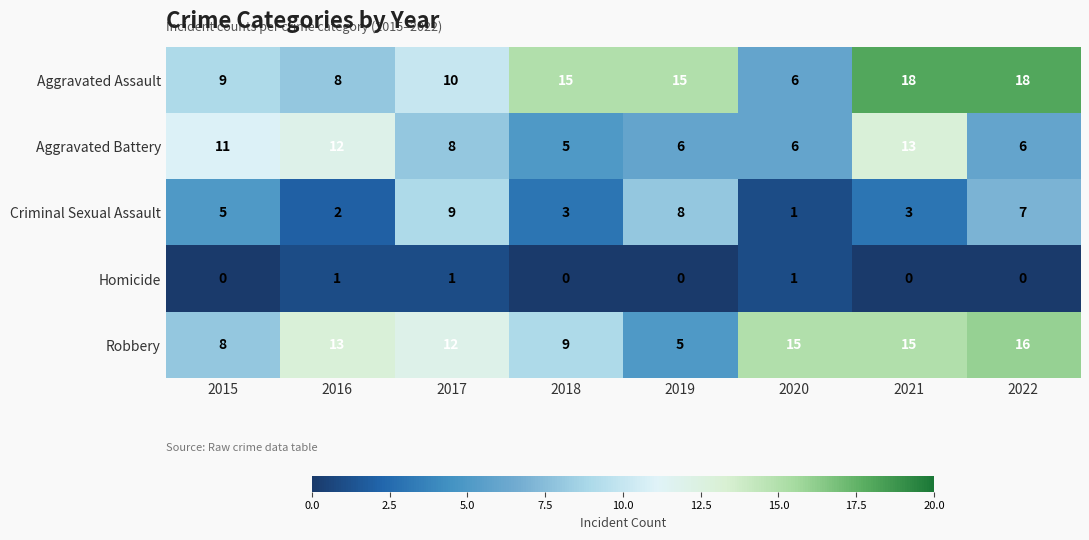

Which series has the largest range (max minus min)?

Aggravated Assault